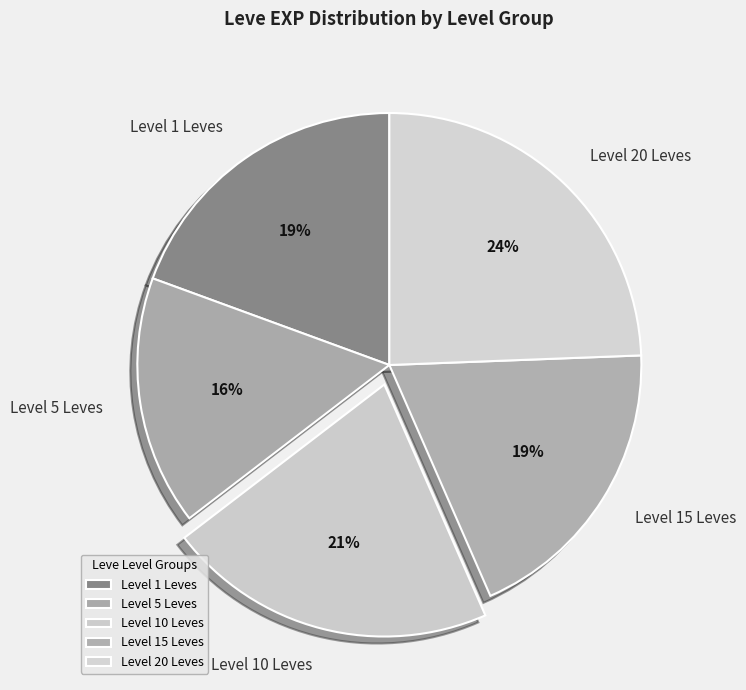

Which slice is the smallest?

Level 5 Leves